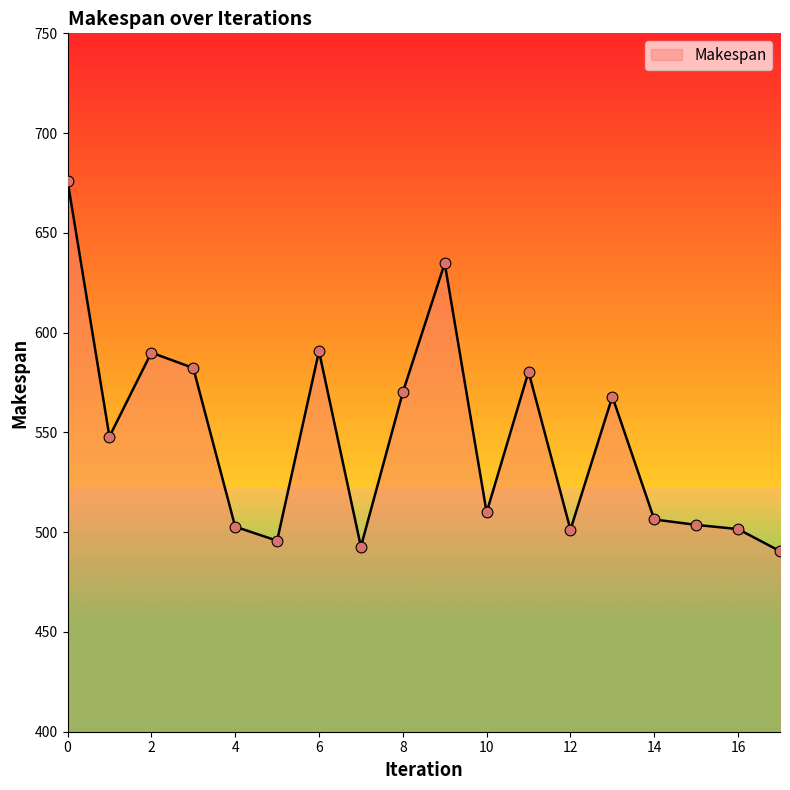

What is the maximum value shown in the chart?

676.2